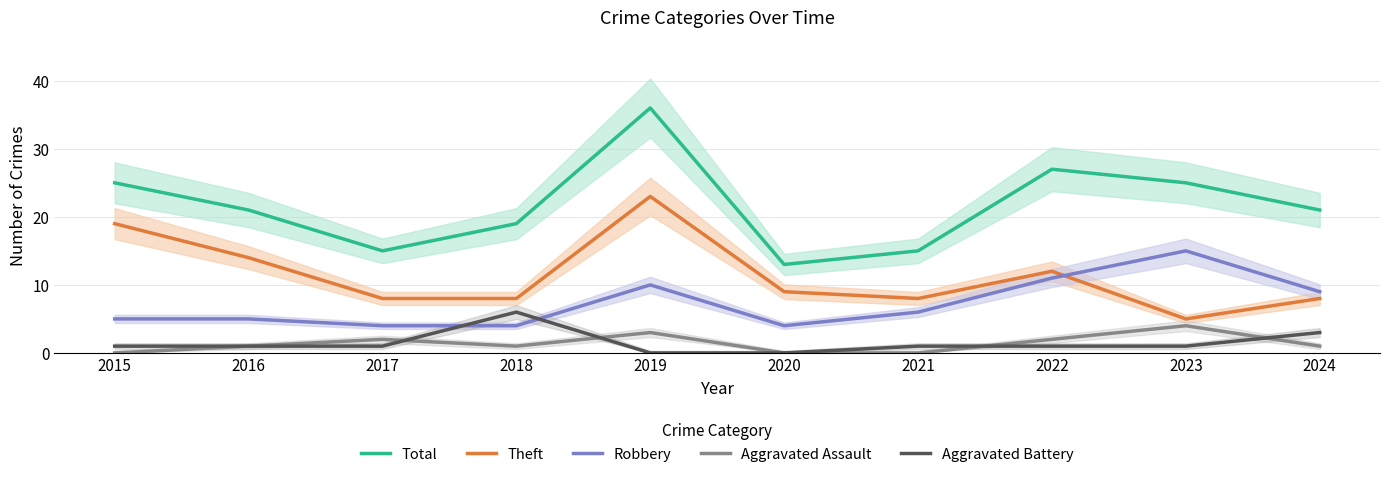

List the series in order of their peak value, highest first.

Total, Theft, Robbery, Aggravated Battery, Aggravated Assault